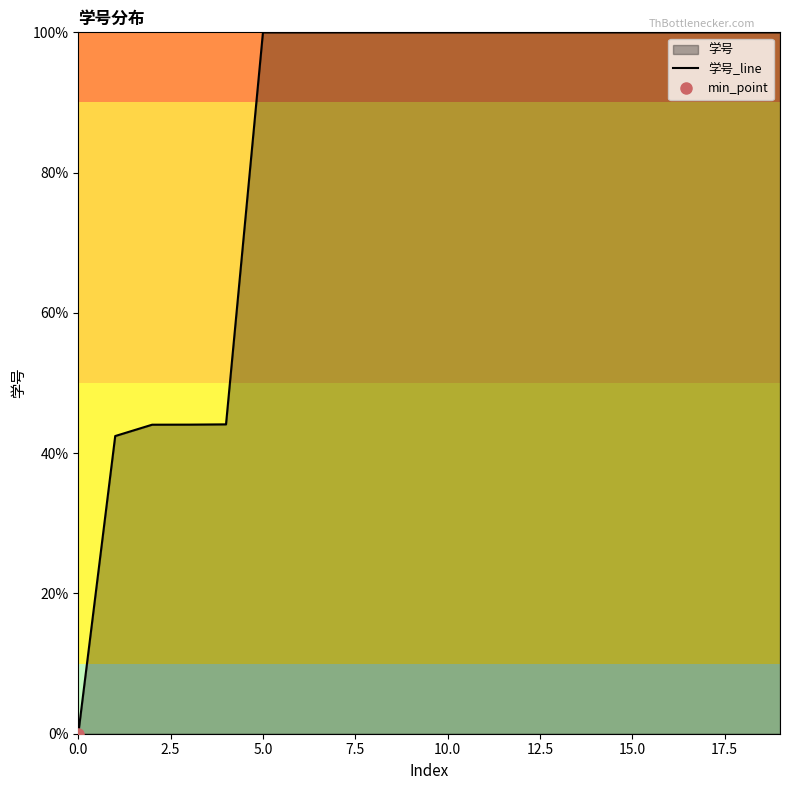

What is the label of the 7th point from the right?

13